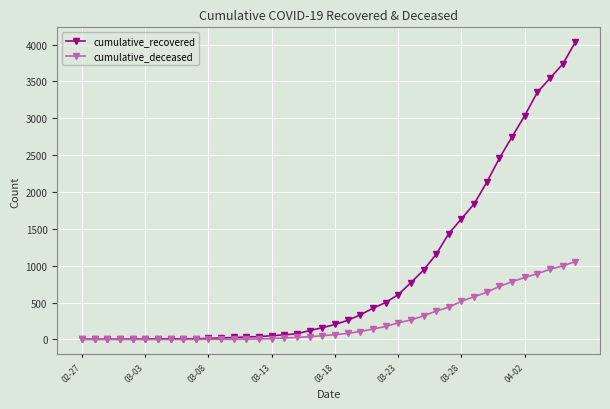

Which series has the largest total across all categories?

cumulative_recovered